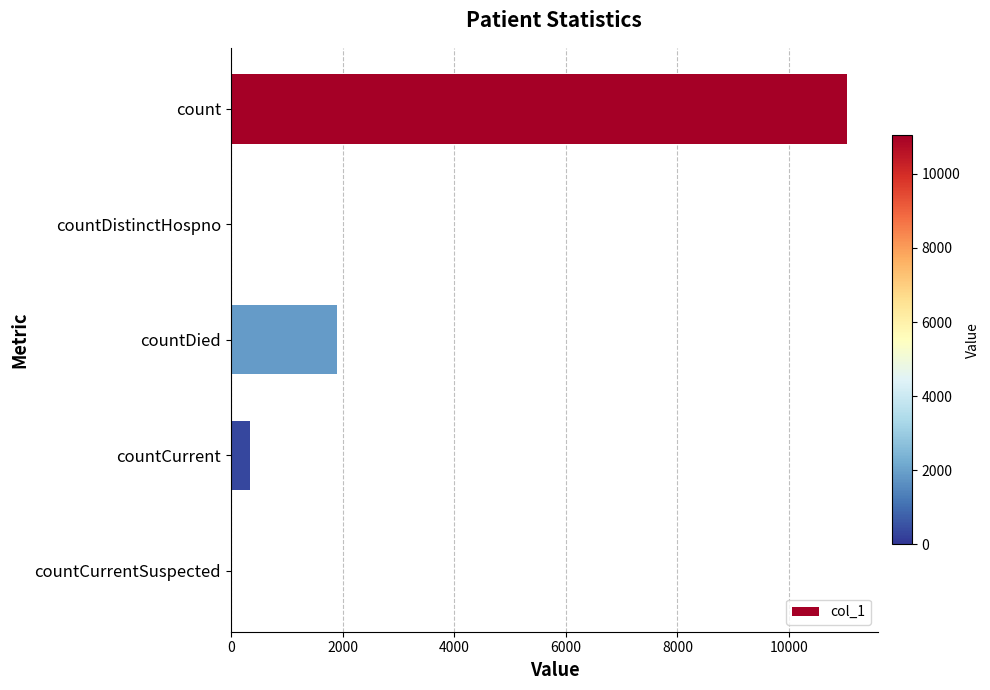

What is the greatest value displayed?

11040